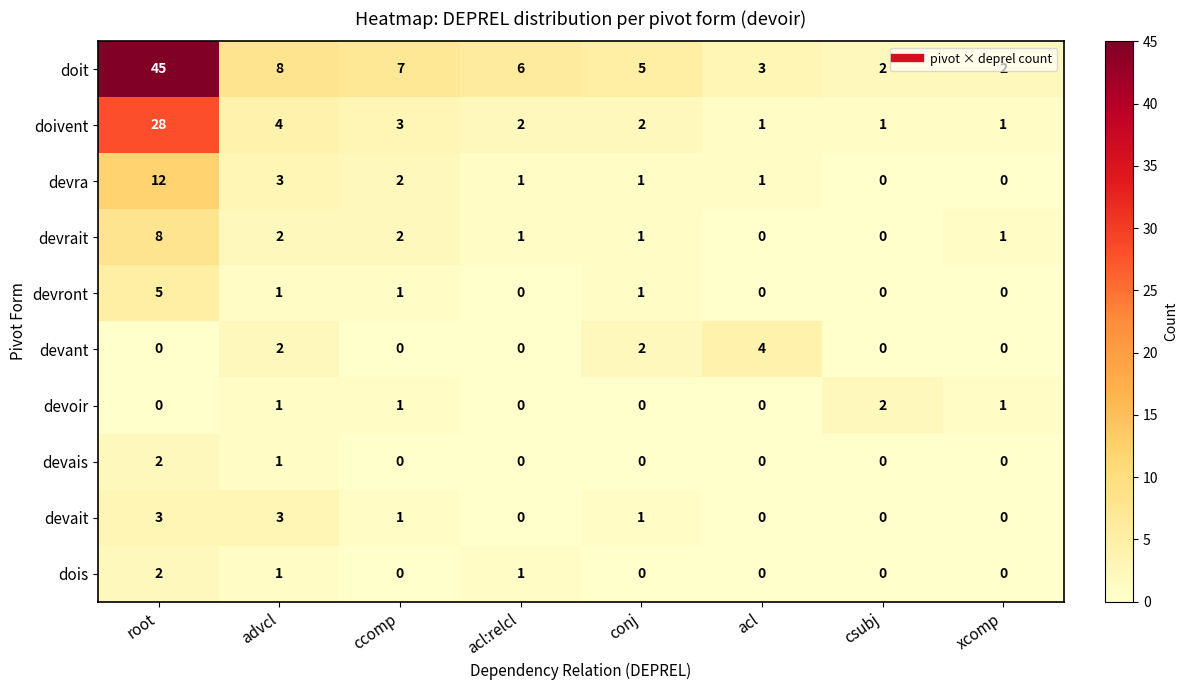

How many devoir values are between 0 and 1?

7